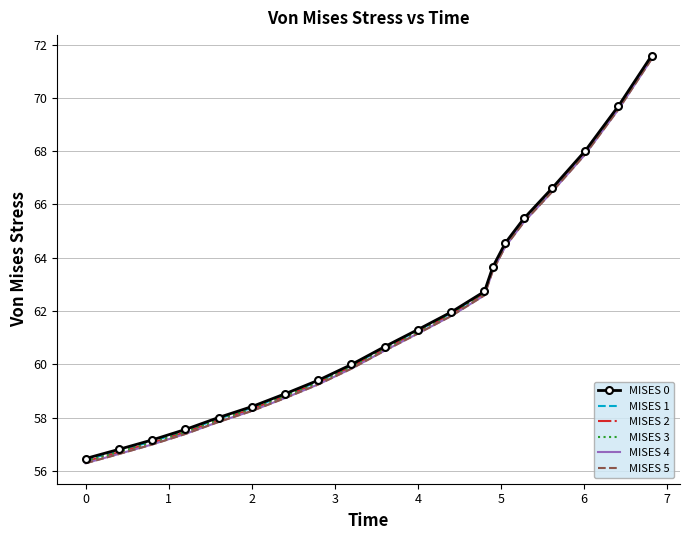

What is the maximum value for MISES 5?

71.5